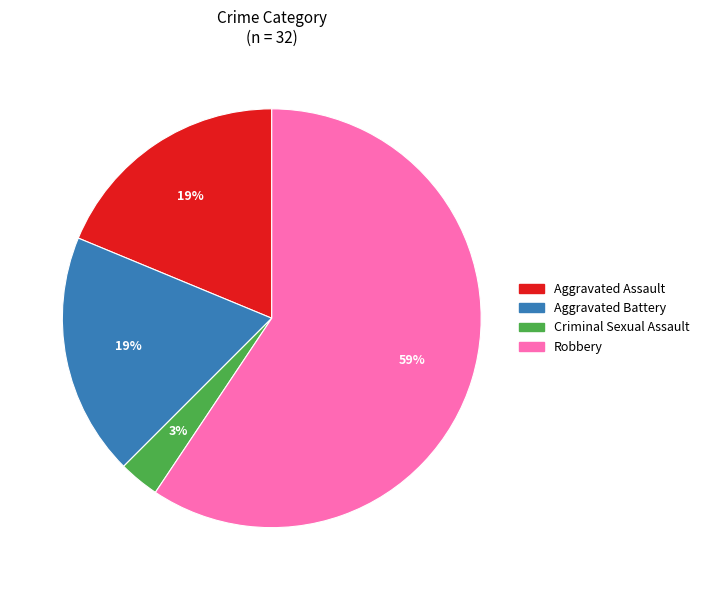

Is there a majority slice in this chart?

Yes